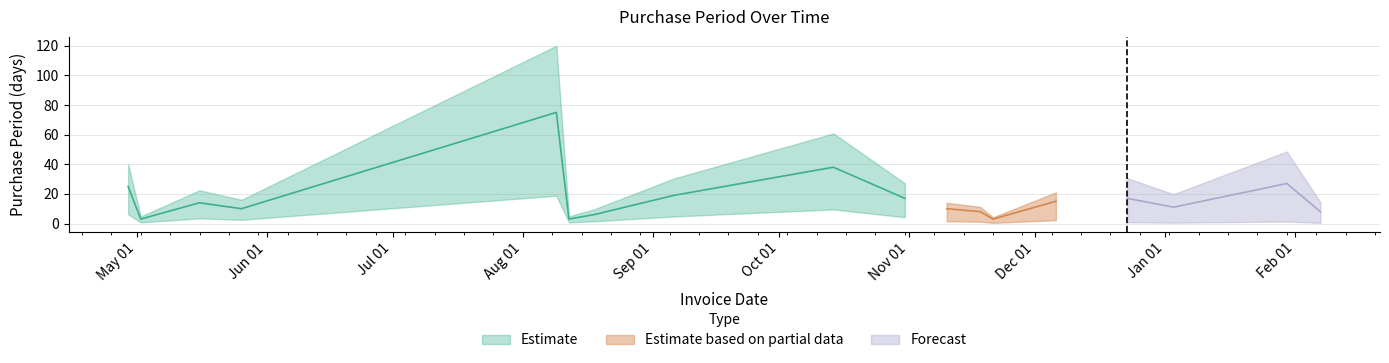

What is the difference between the maximum and second lowest values?

72